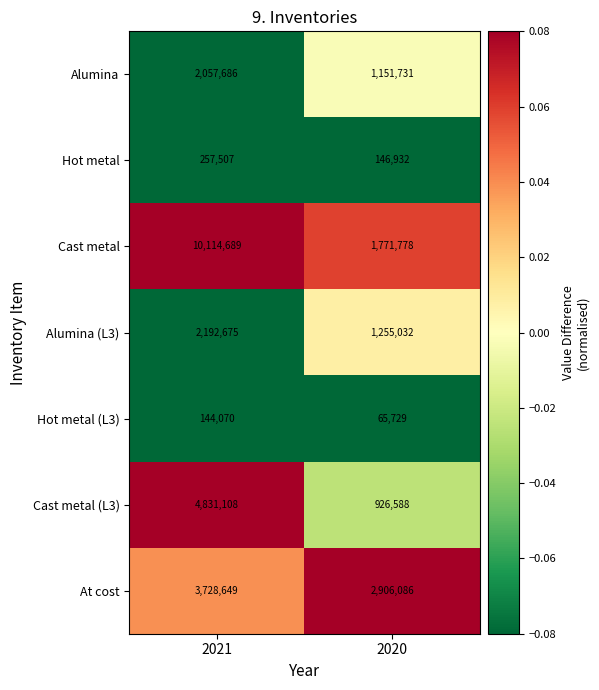

What is the sum of all Alumina (L3) values?

3447707